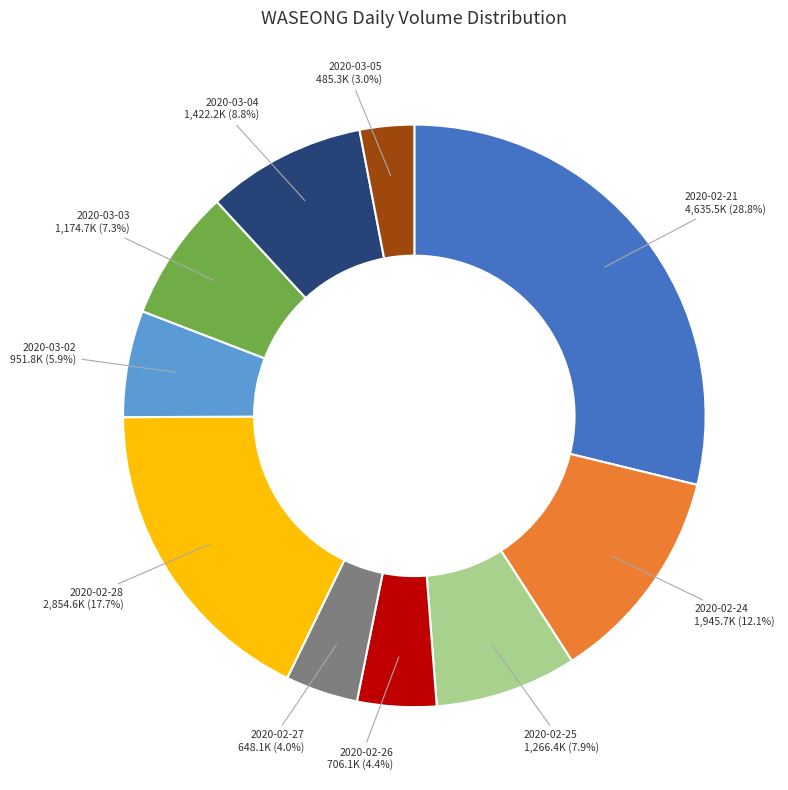

Is there any slice that represents more than half of the pie?

No